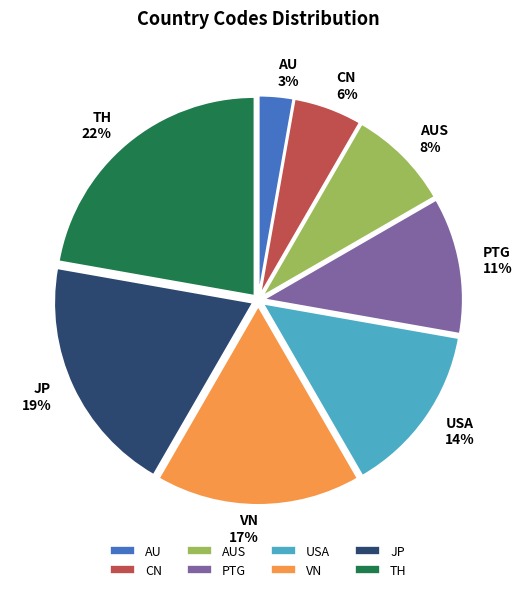

True or false: JP accounts for 33% of the total.

False